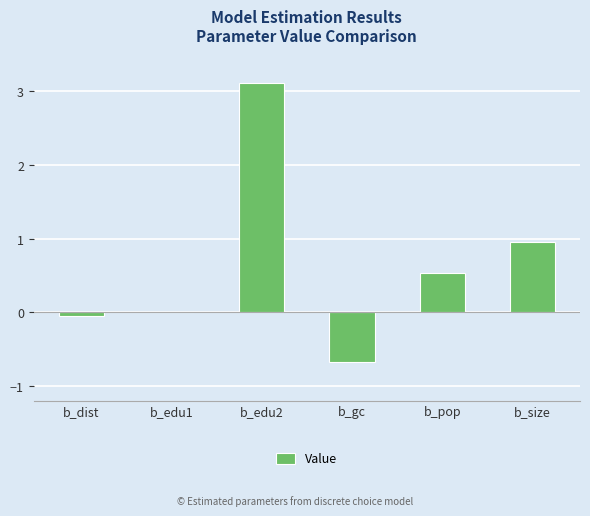

Are the bars horizontal?

No